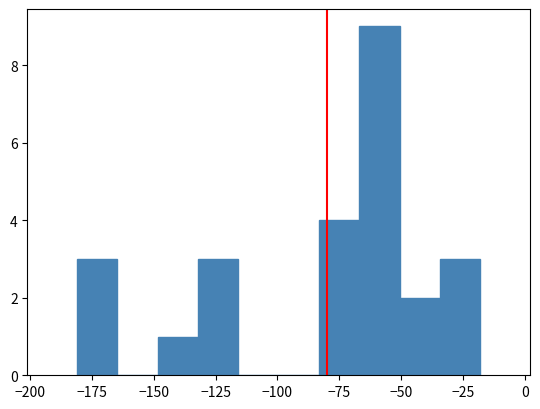

Read against the x-axis, roughly where is the centre of the tallest bar?

-60